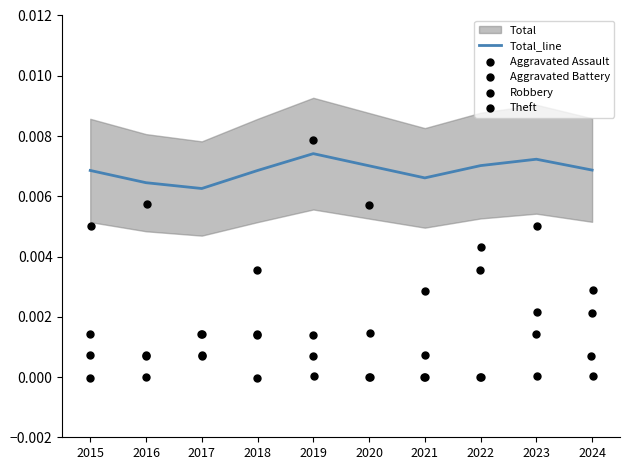

Which series contains the lowest Y value?

Aggravated Assault